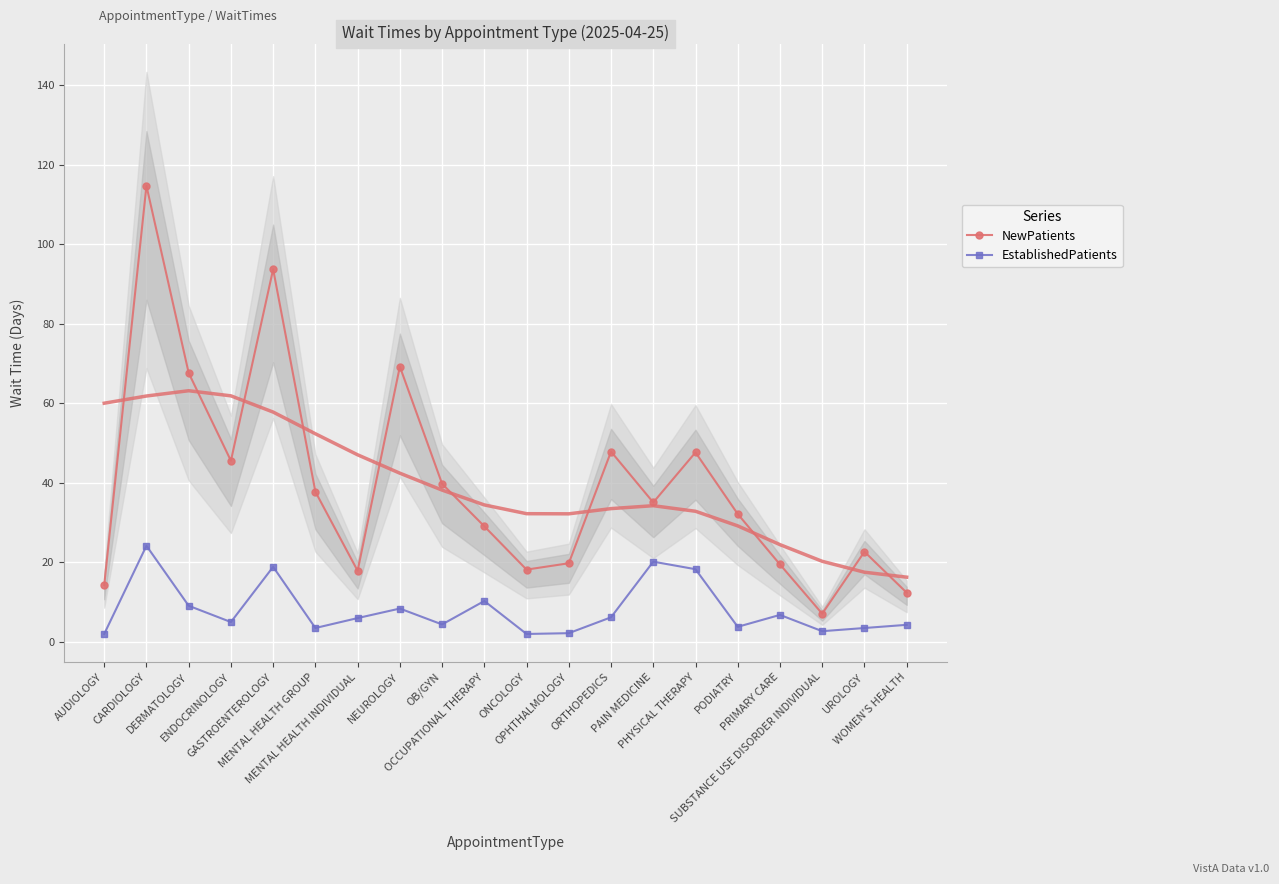

Read the NewPatients value at CARDIOLOGY.

114.7